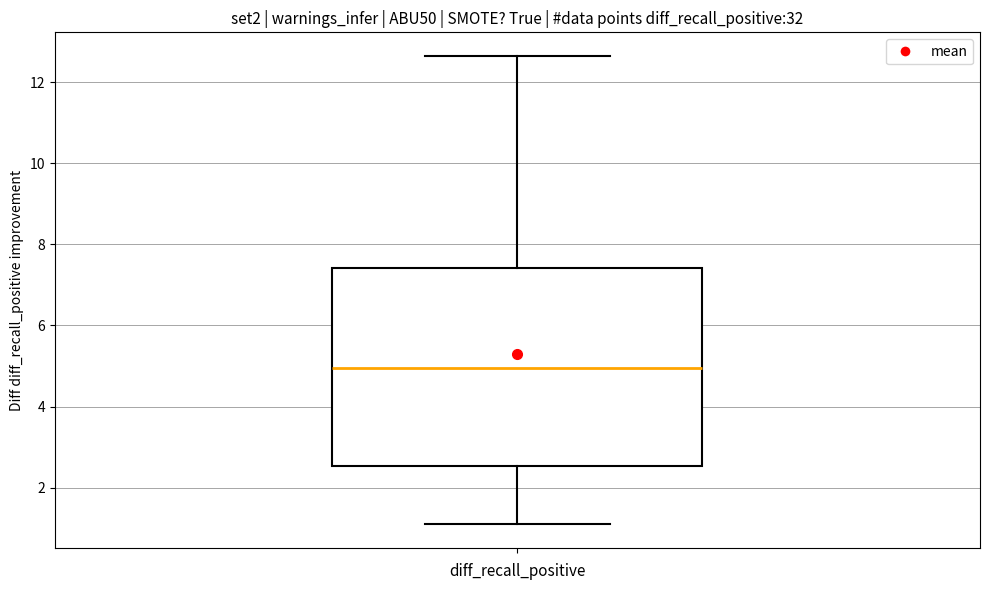

Read this box plot against the y-axis: the position of the median line, the range covered by the box, and the ends of both whiskers. The values are not printed on the chart, so give them approximately, as read against the axis.

median 5.0, box 2.6 to 7.4, whiskers 1.0 to 12.6